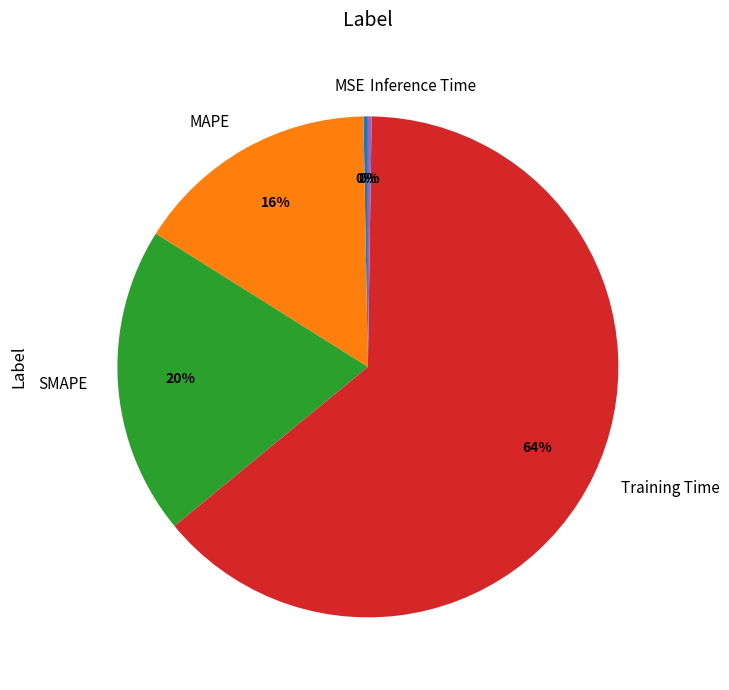

Do MAPE and MSE together represent more than half of the pie?

No